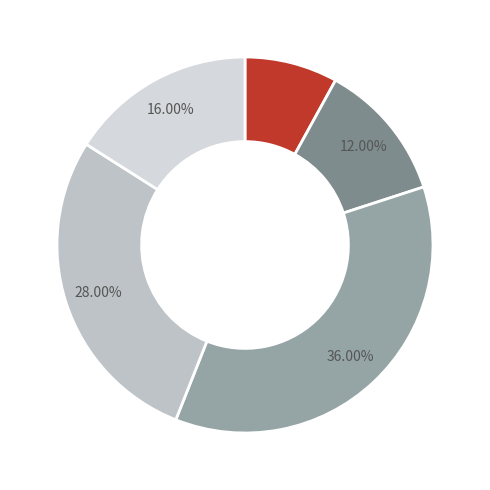

To the nearest percent, what is the average slice percentage?

20%